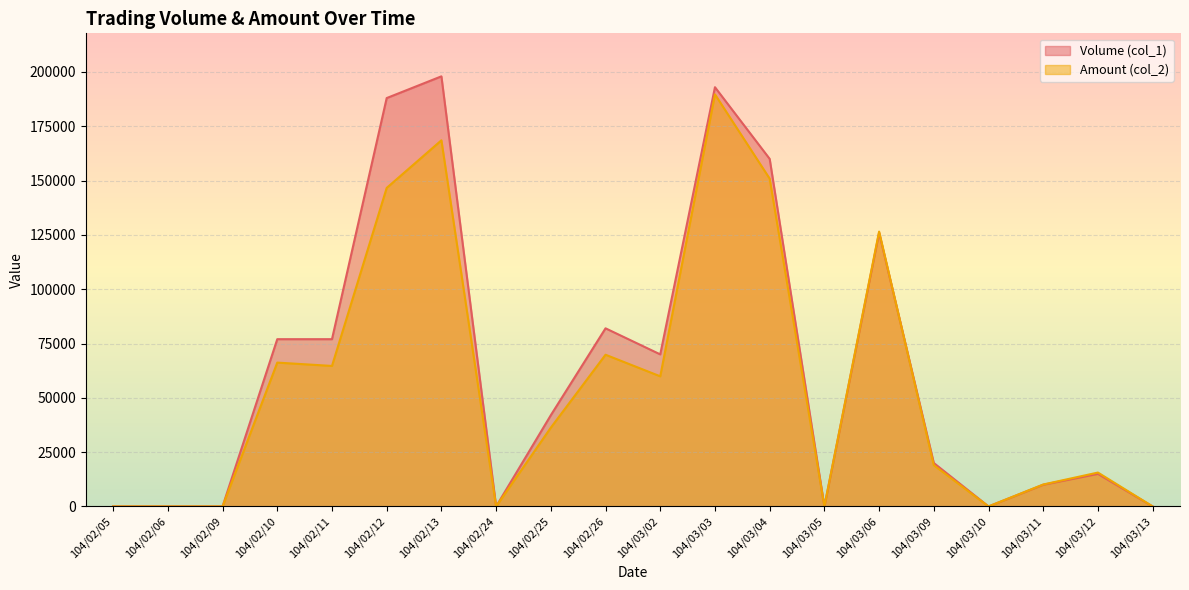

What is the value of the Amount (col_2) point at the 9th from the left?

36270